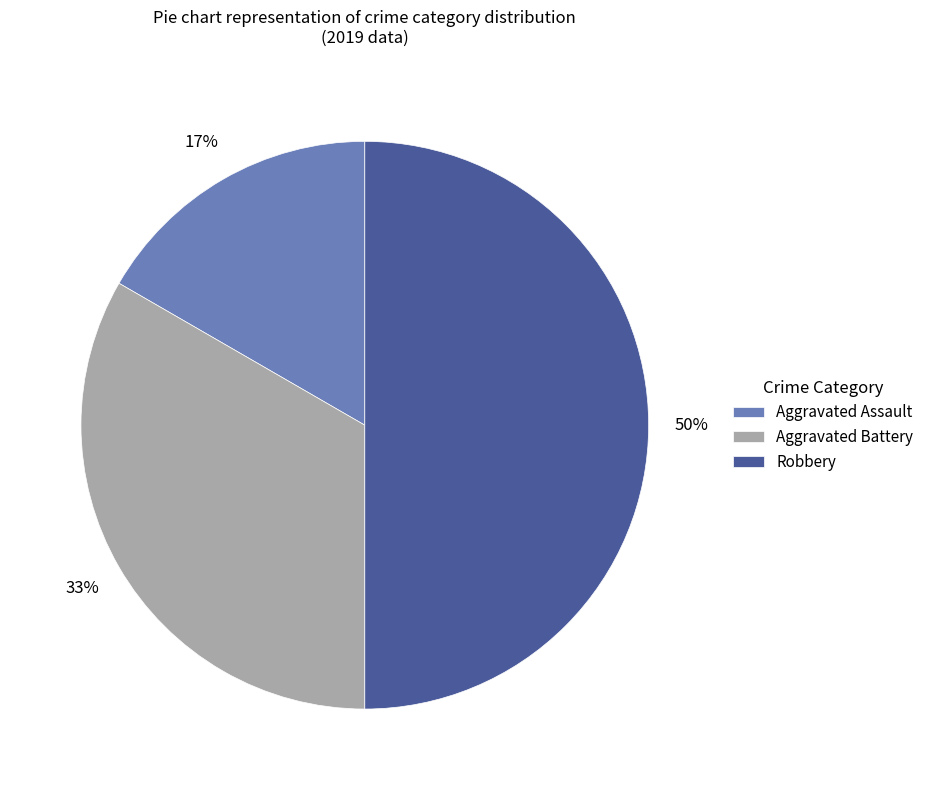

To the nearest percent, what percentage of the pie is Aggravated Assault?

17%